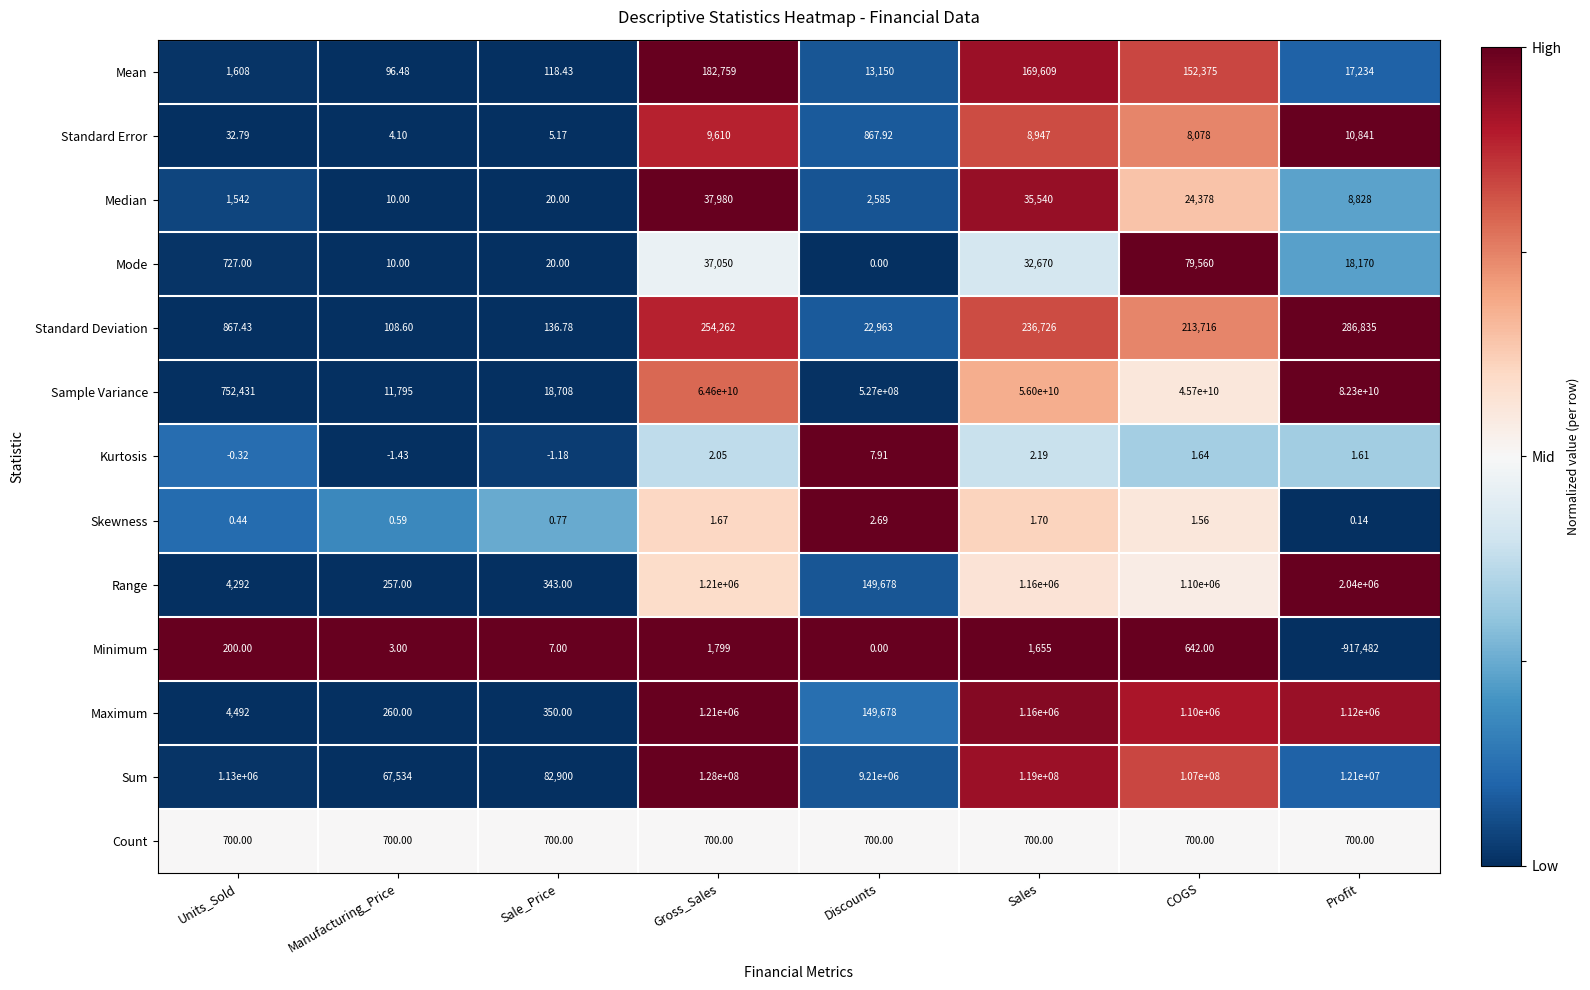

At which category does the chart reach its peak across all series?

Profit